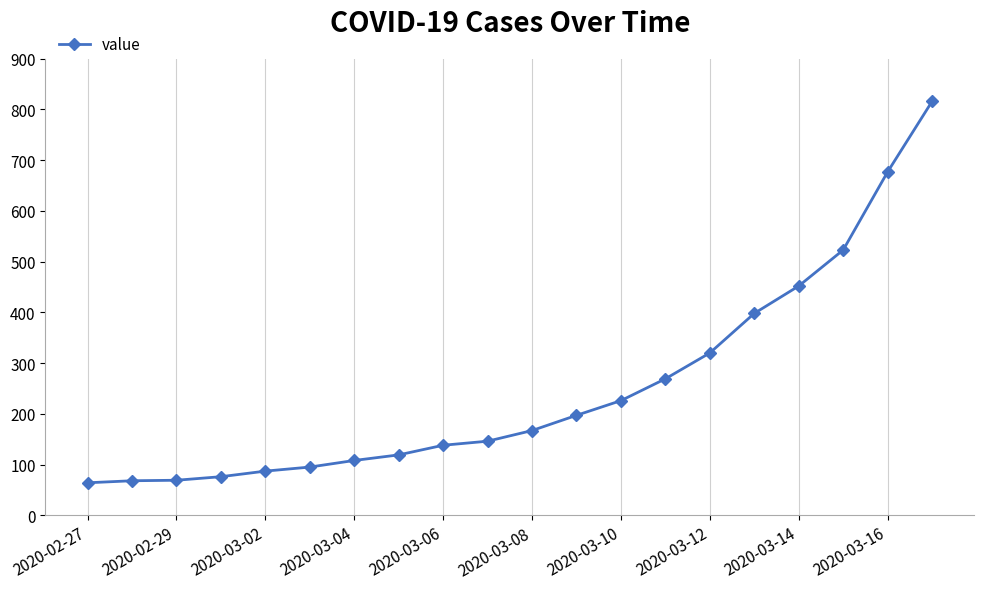

What is the value of the 4th point from the left?

76